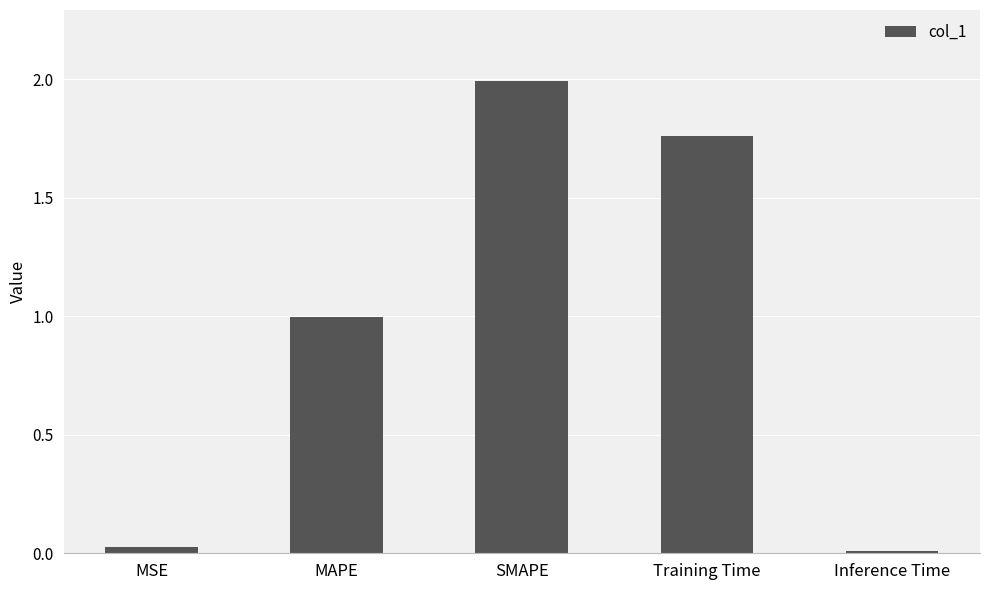

What is the maximum value shown in the chart?

2.0